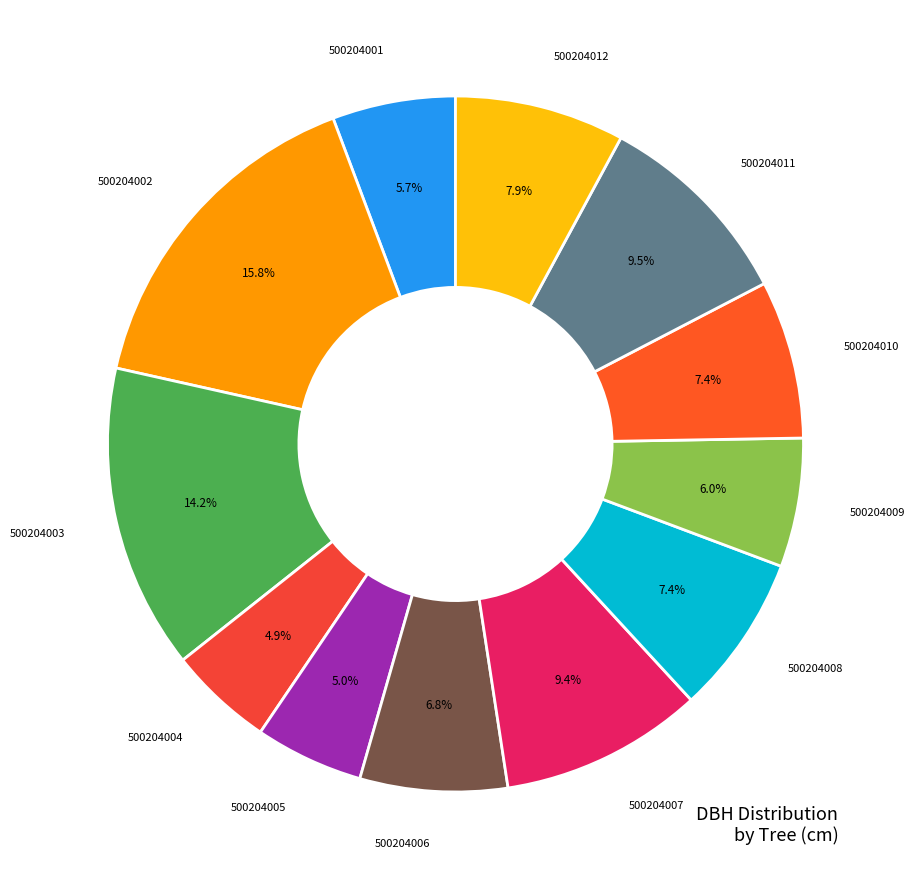

How many slices are in this pie chart?

12